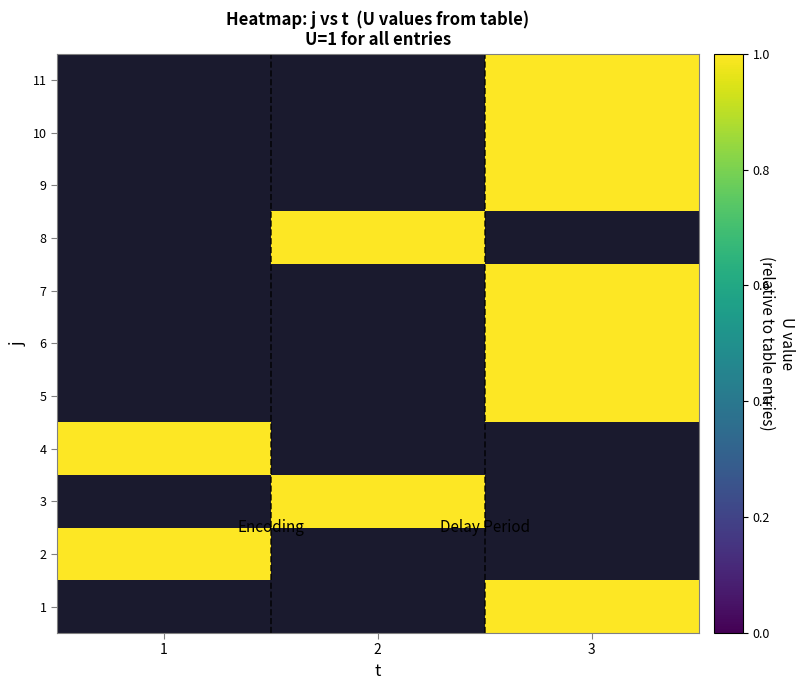

At which category does the chart reach its peak across all series?

3